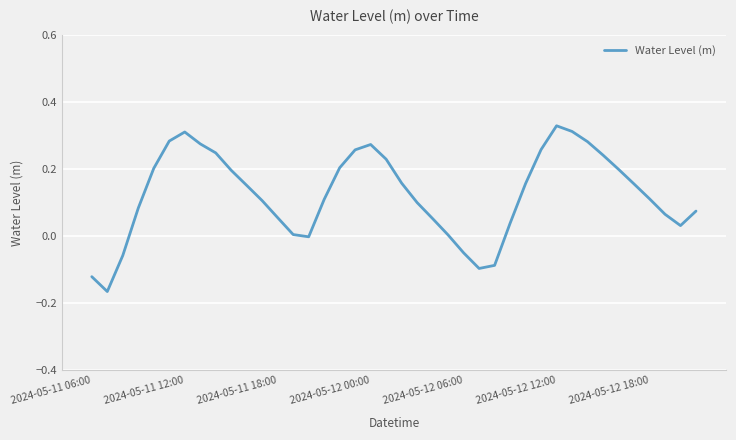

What is the difference between the maximum and minimum values?

0.5